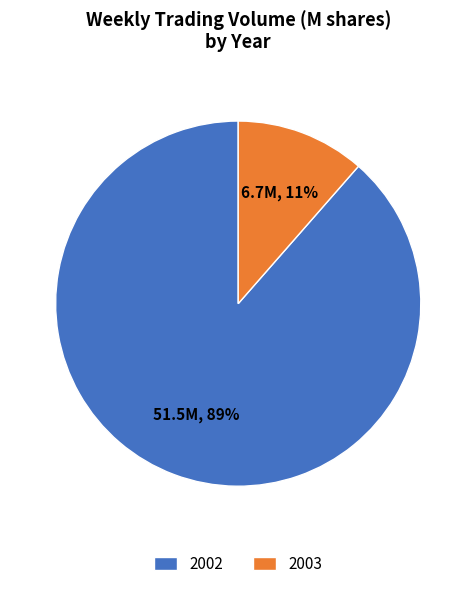

How many slices are in this pie chart?

2